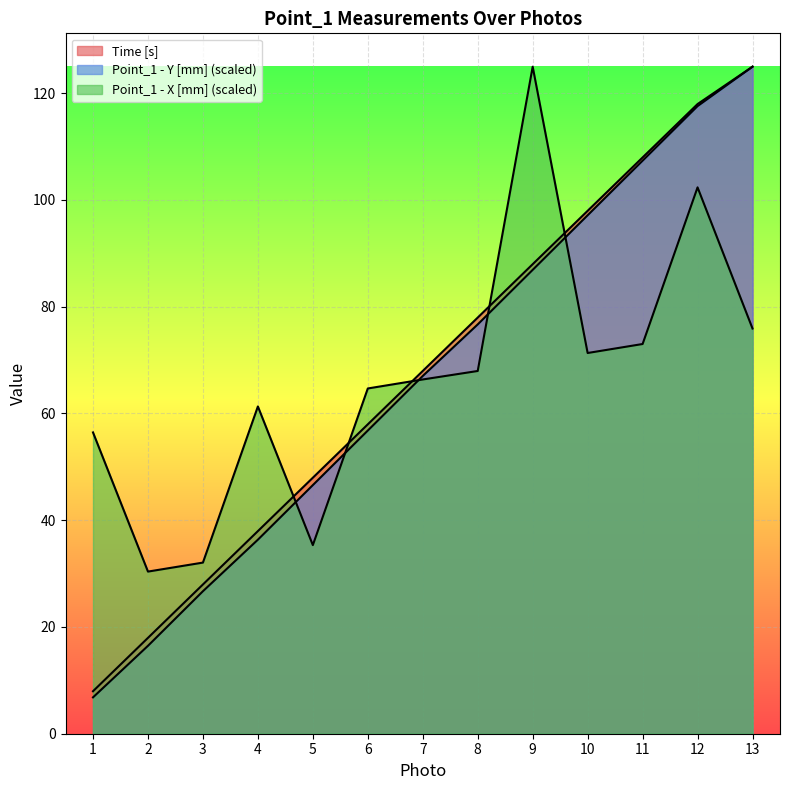

Which series has the widest spread of values?

Point_1 - Y [mm]